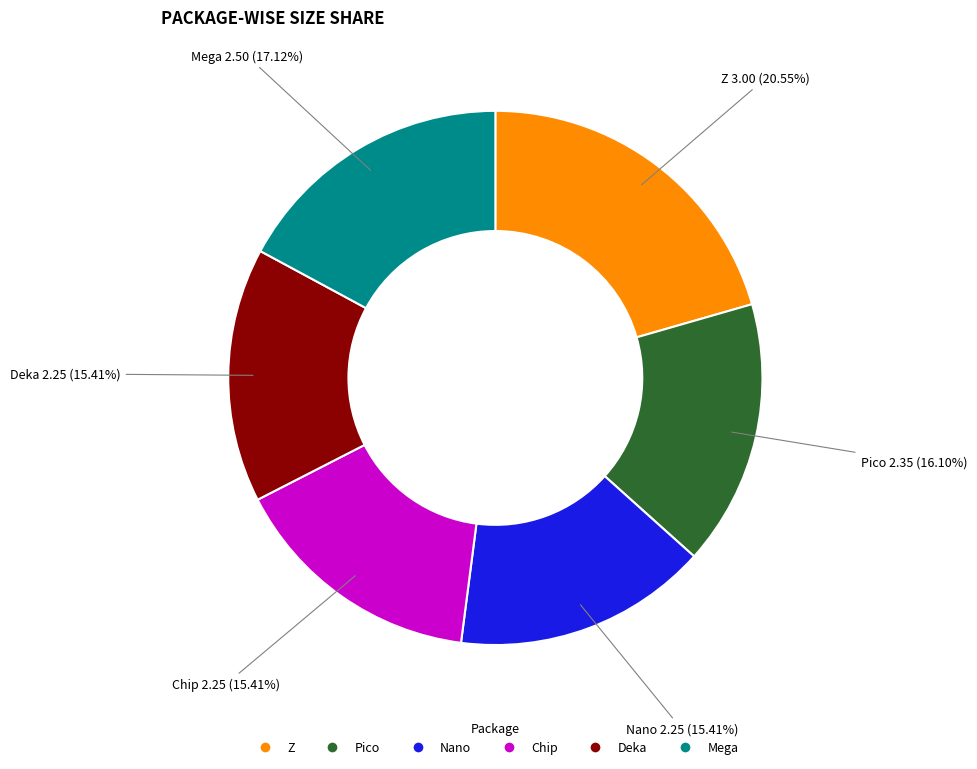

What percentage is NOT represented by Chip?

84.6%